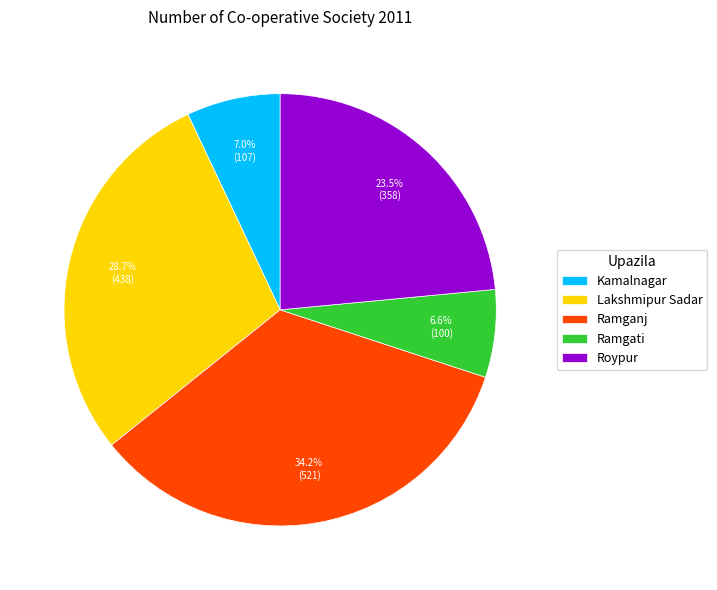

Is it true that Ramgati is 7% of the pie?

True